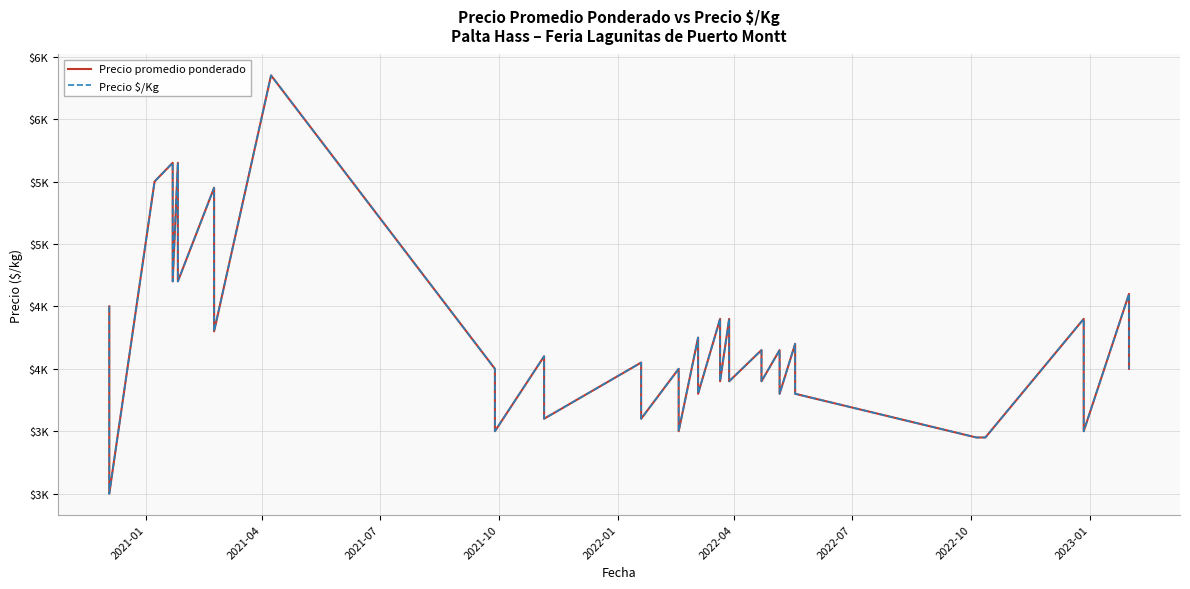

What is the value of the Precio $/Kg point at the 13th from the left?

3500